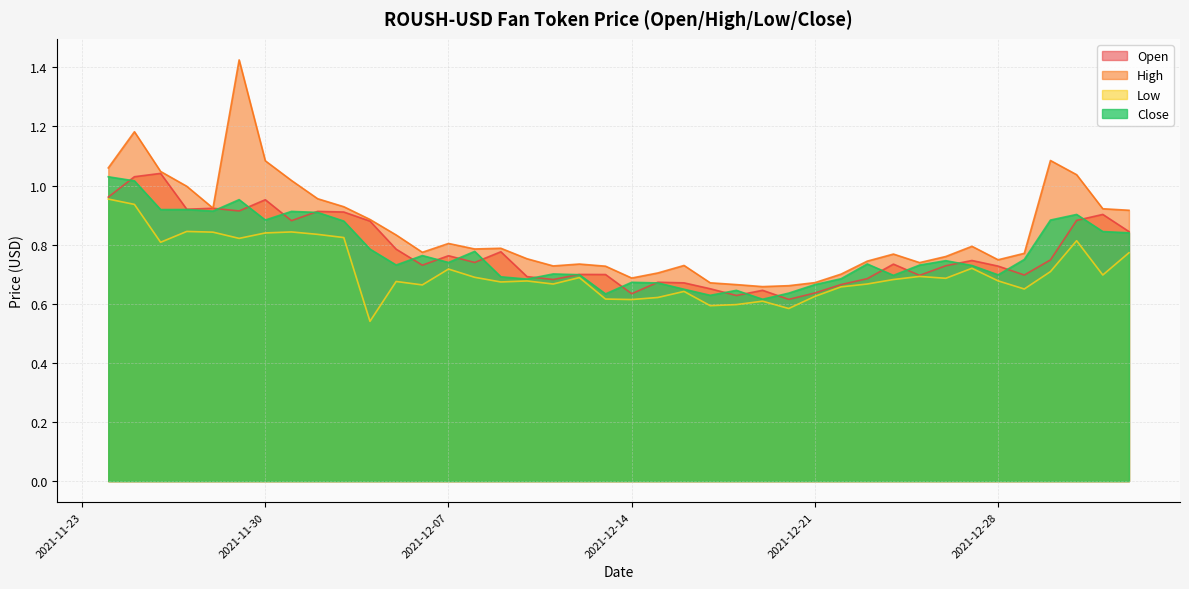

What is the difference between the highest and lowest values at 2021-12-01?

0.2